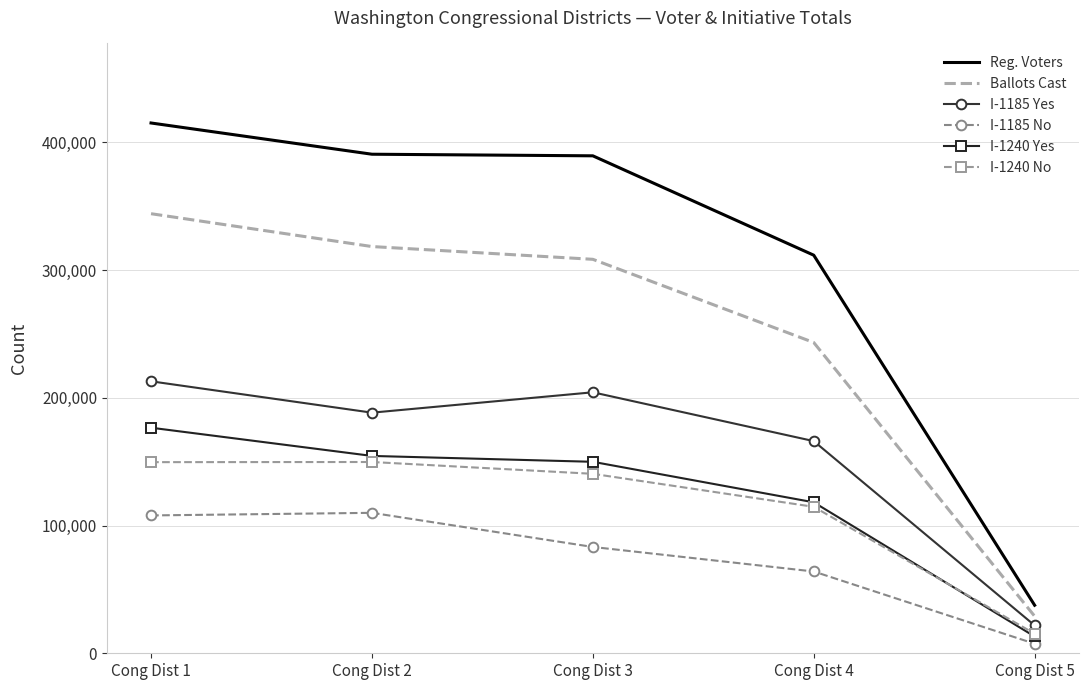

At Cong Dist 1, list the series in order from largest to smallest.

Reg. Voters, Ballots Cast, I-1185 Yes, I-1240 Yes, I-1240 No, I-1185 No